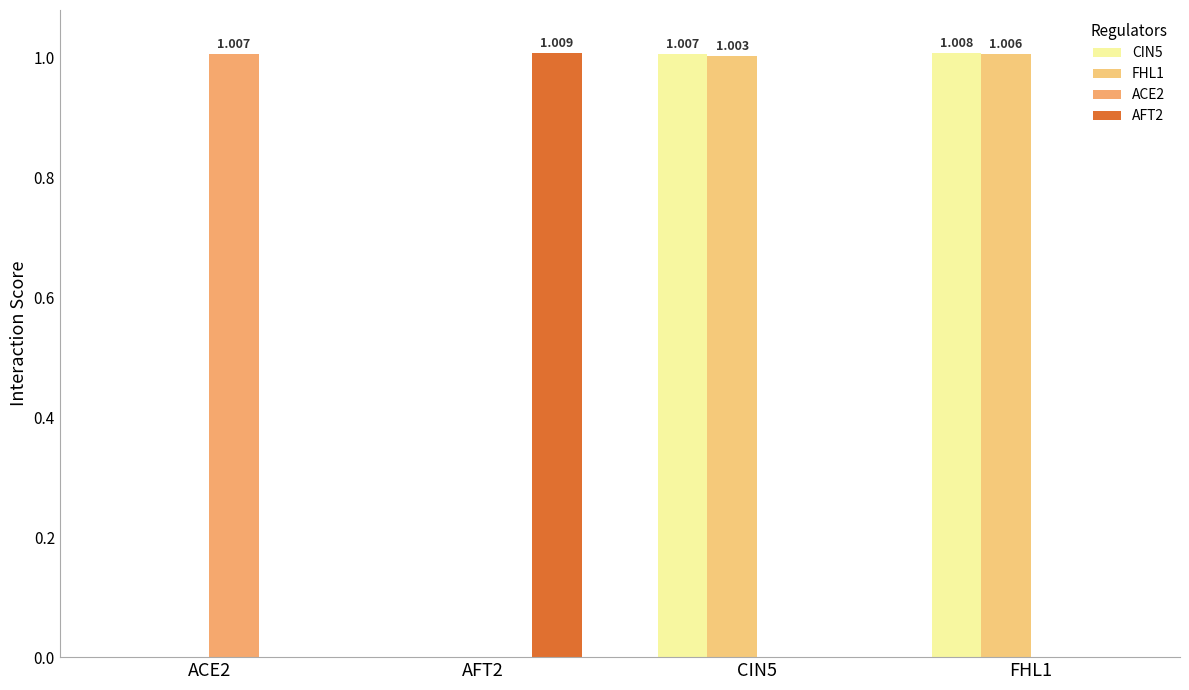

The CIN5 series shows 1.0 at FHL1. True or false?

True